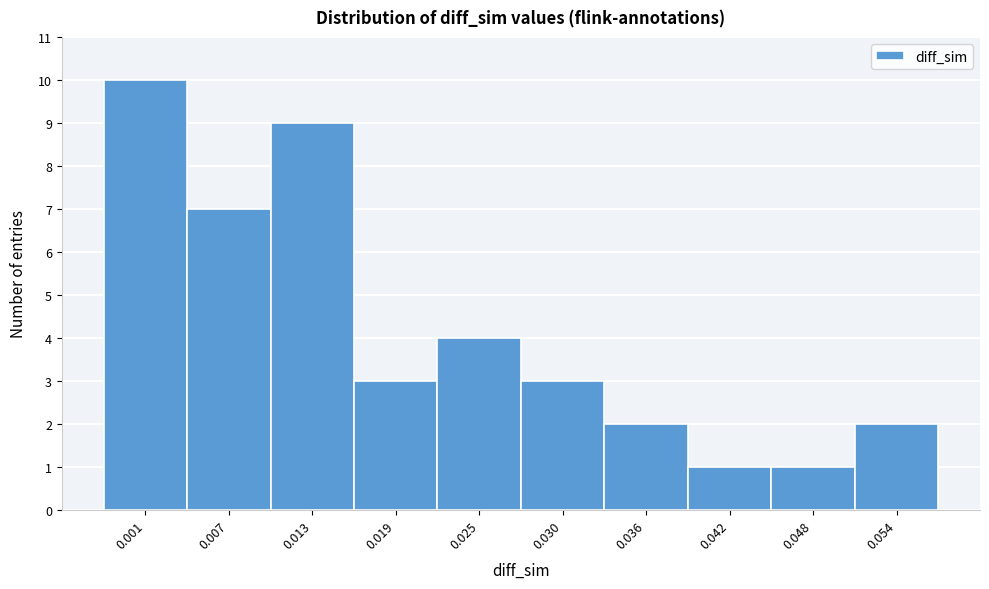

Reading left to right, what are all the values shown in this chart?

10	7	9	3	4	3	2	1	1	2